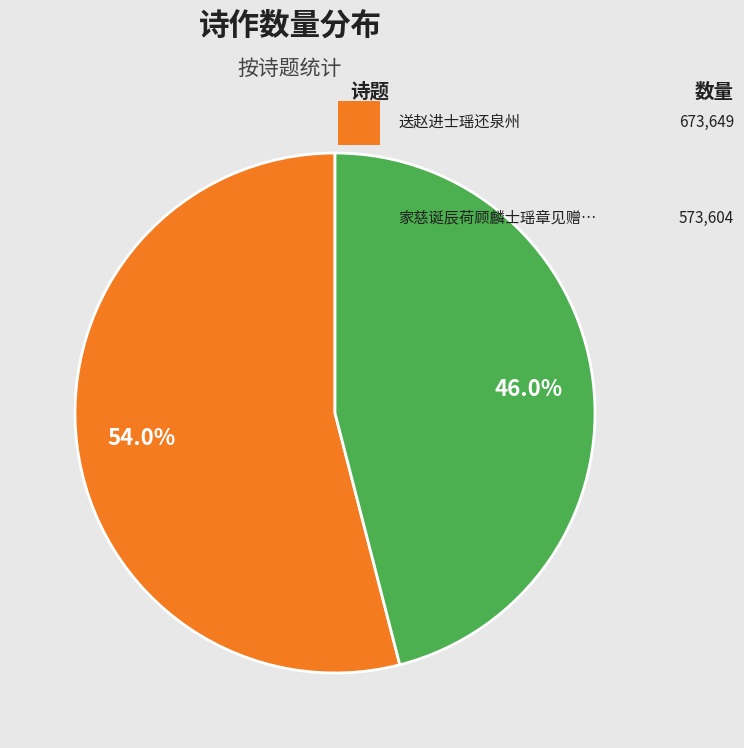

Does any single category account for the majority?

Yes